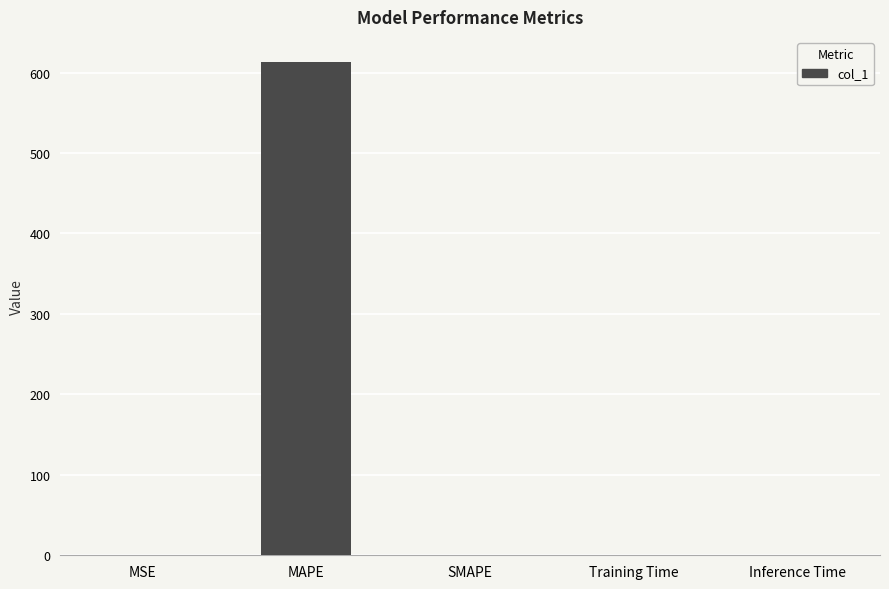

True or false: the data shows -379.9 at SMAPE.

False